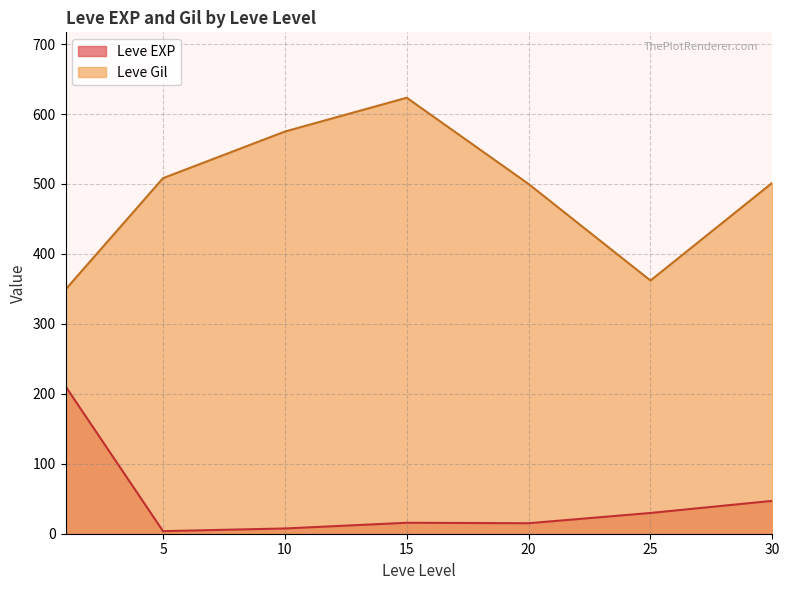

What is the difference between the second highest and second lowest values in the Leve EXP series?

39.5